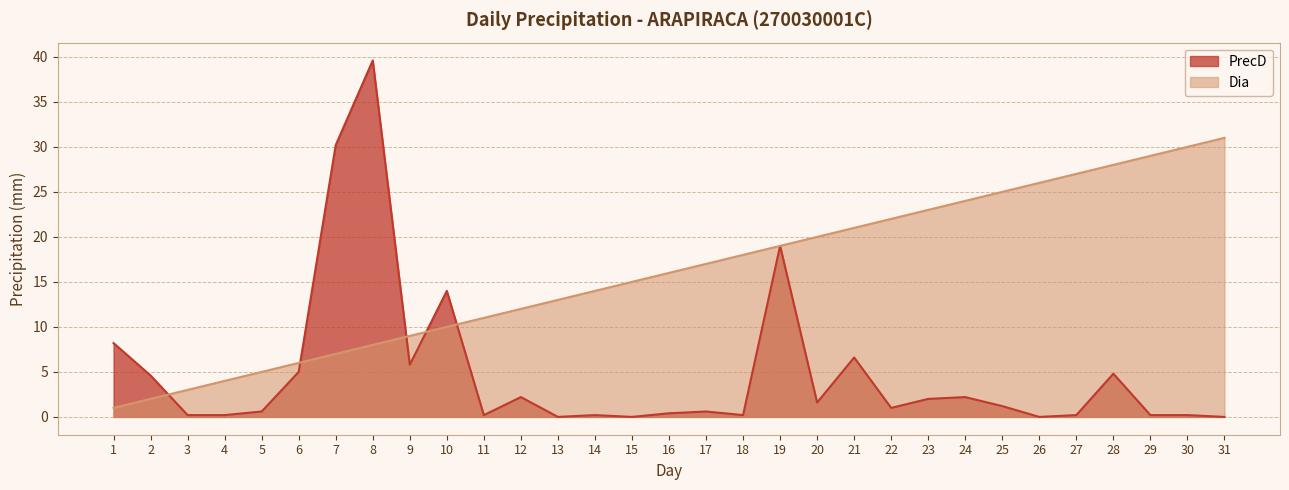

The value of PrecD at 6 is 5.0. True or false?

True